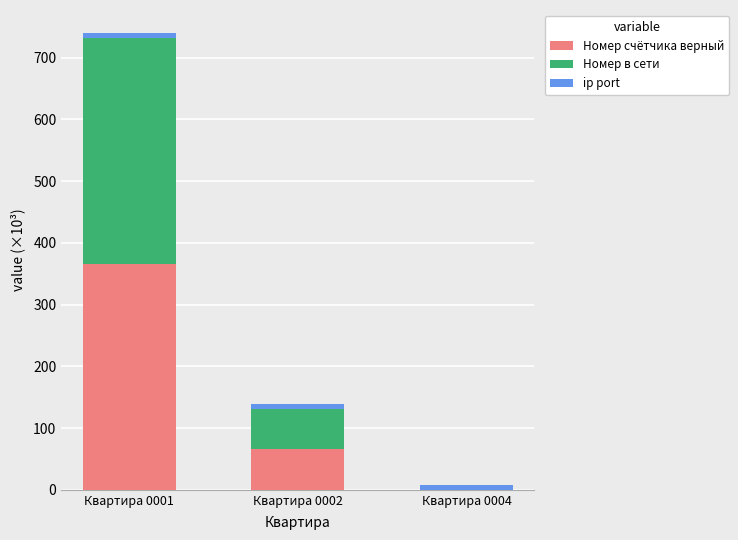

At which category is the sum across all series the highest?

Квартира 0001